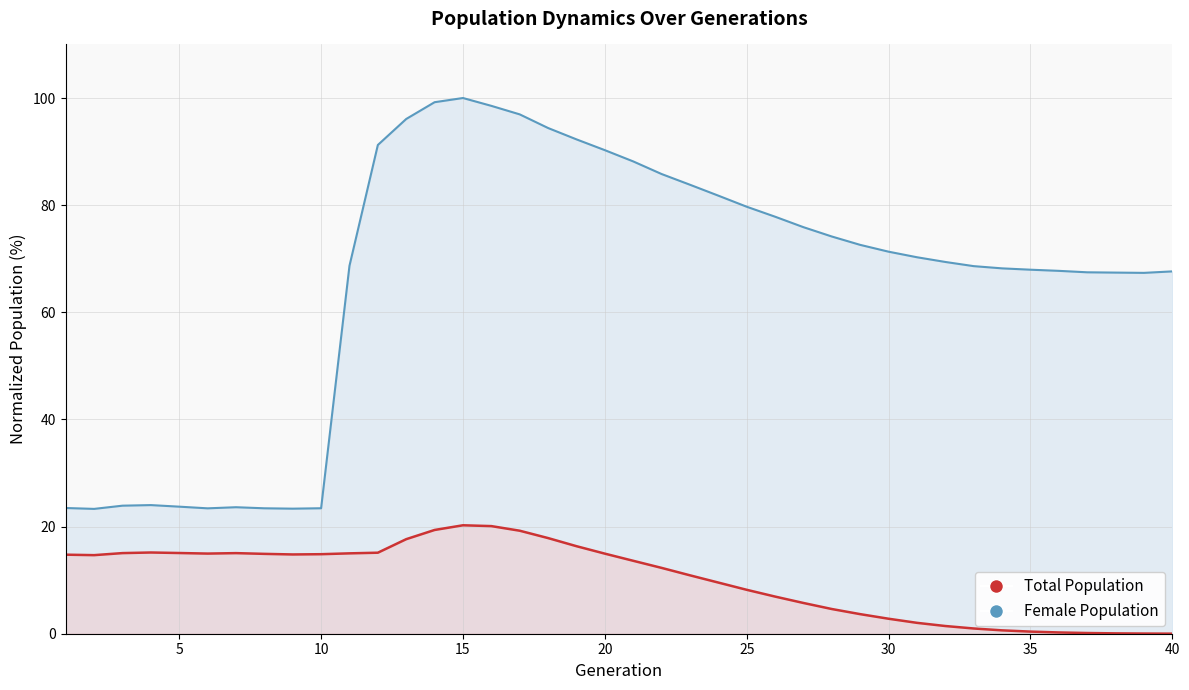

How many data points in size are less than 70?

20